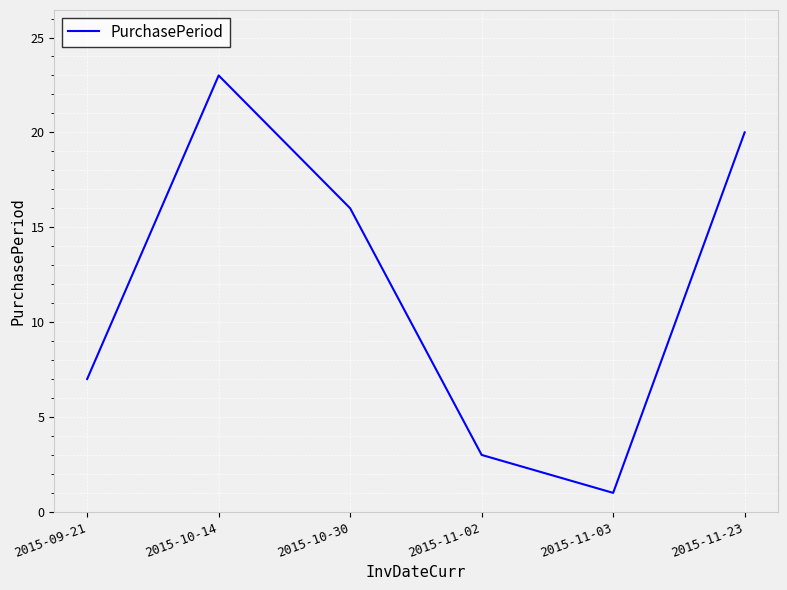

True or false: the data shows 5 at 2015-11-02.

False